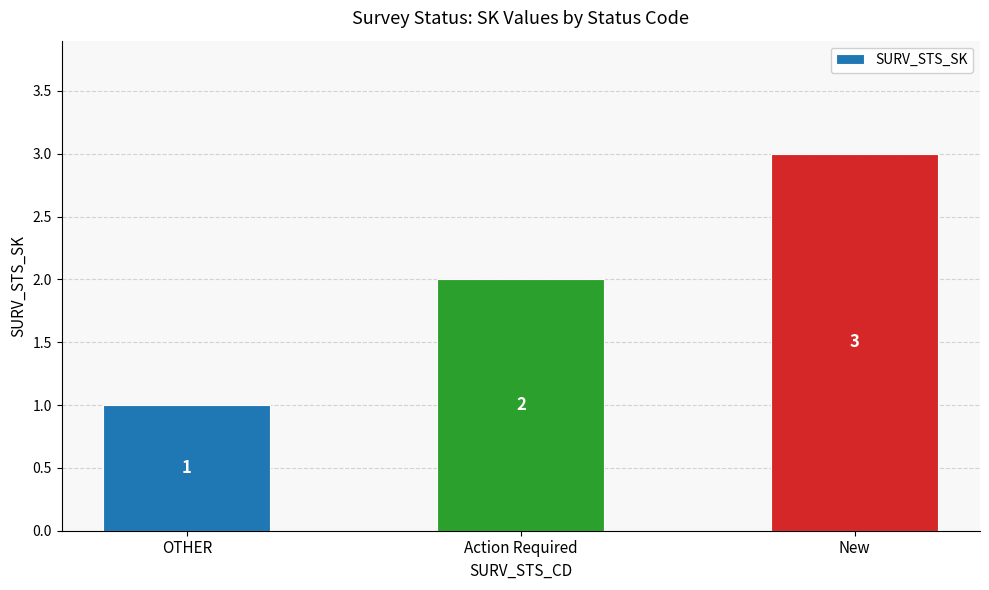

Reading left to right, transcribe all the data shown in this chart.

1	2	3